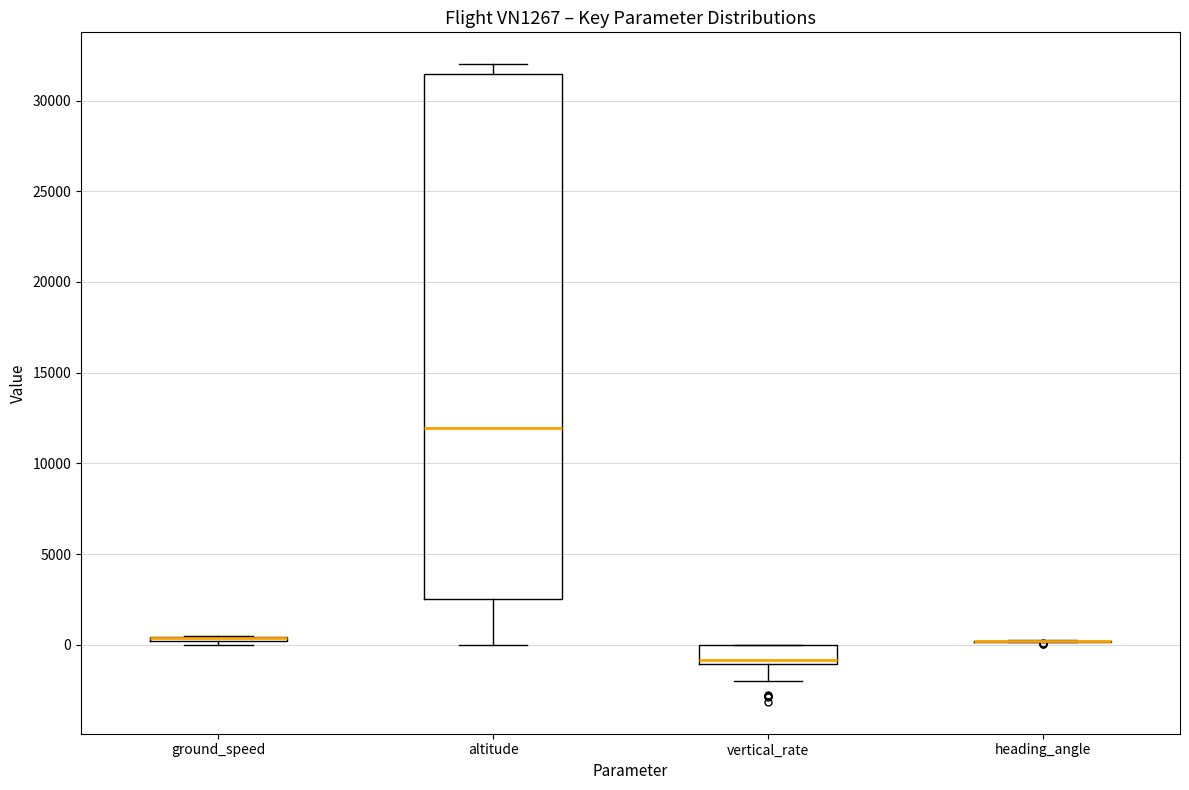

Where is the upper edge of the box for ground_speed on the y-axis? The values are not printed on the chart, so give them approximately, as read against the axis.

500